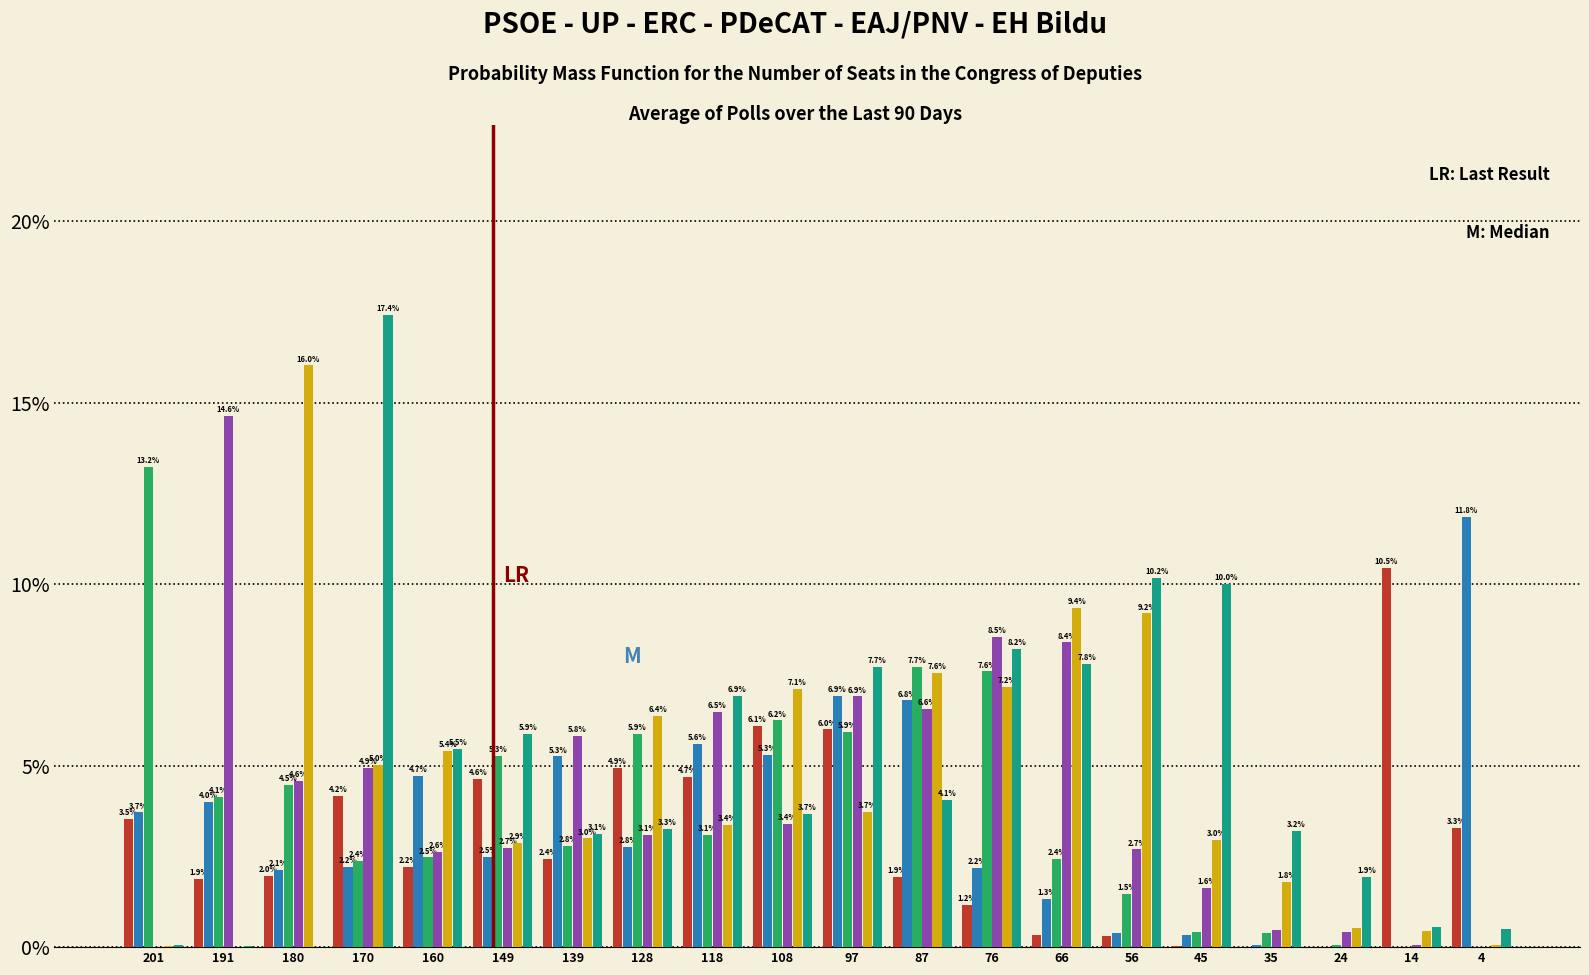

Which label corresponds to the largest value in the chart?

170